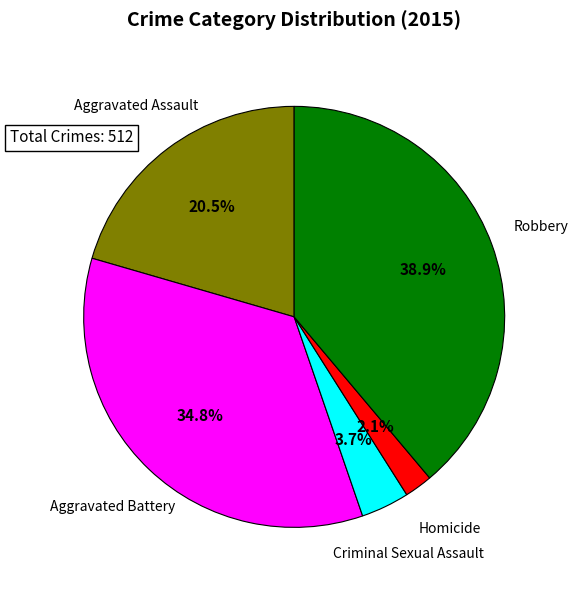

Is there a majority slice in this chart?

No